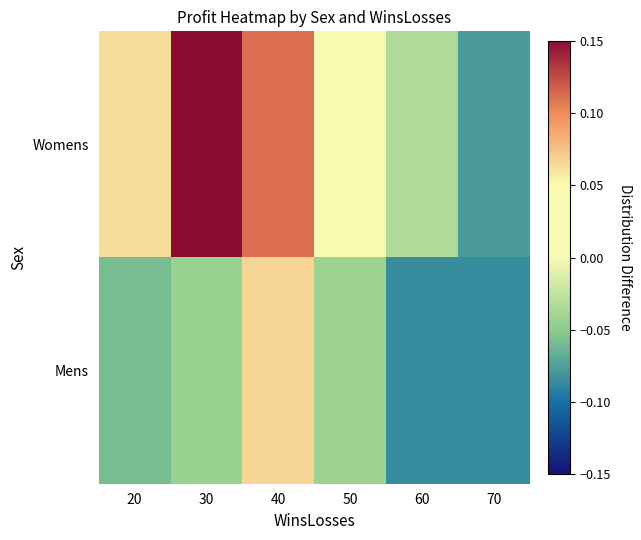

At 60, list the series in order from largest to smallest.

Womens, Mens